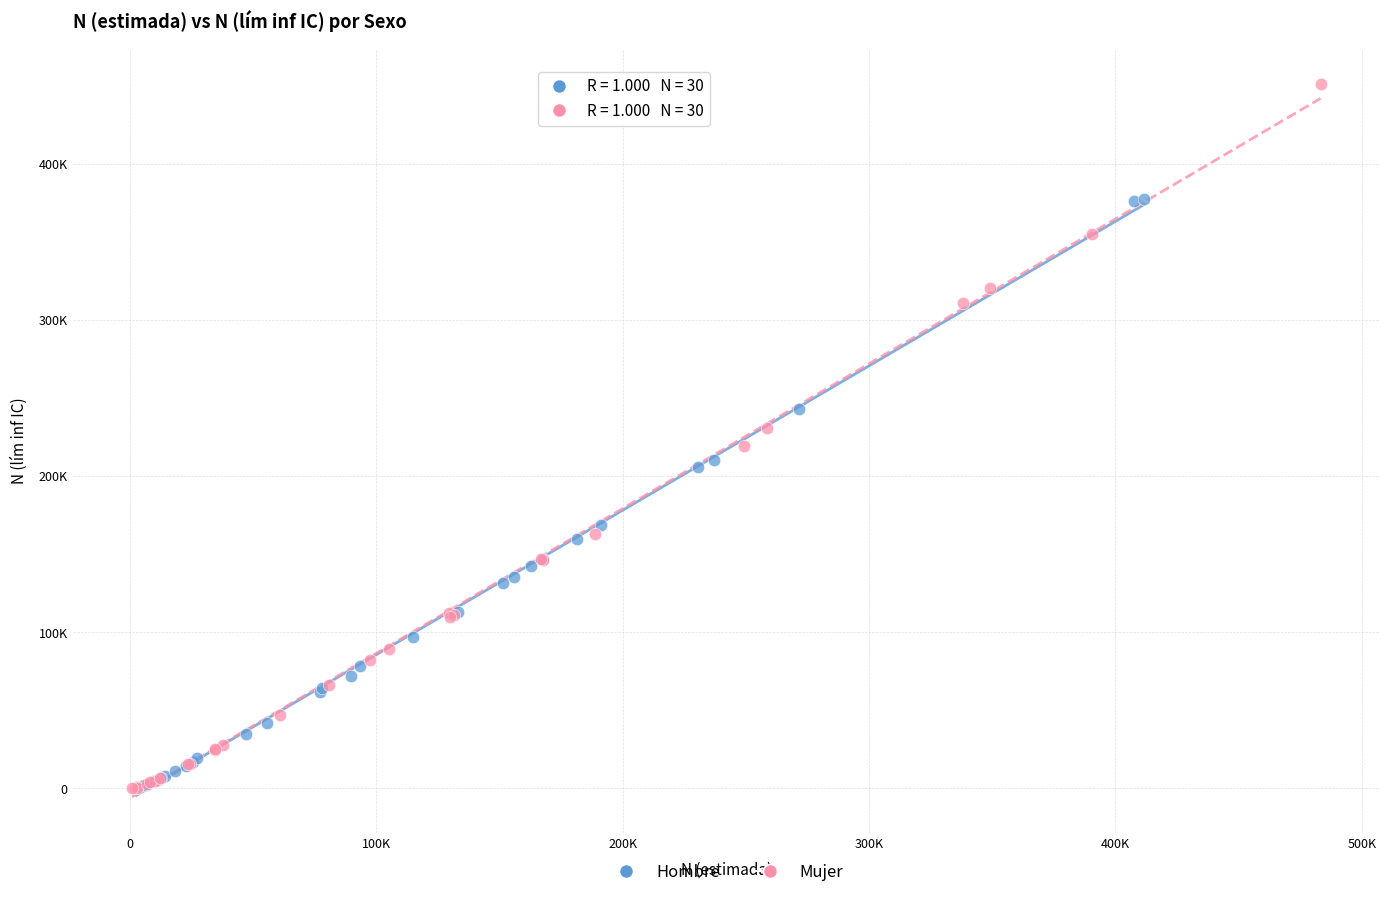

What are all the series names shown in the legend?

Hombre, Mujer